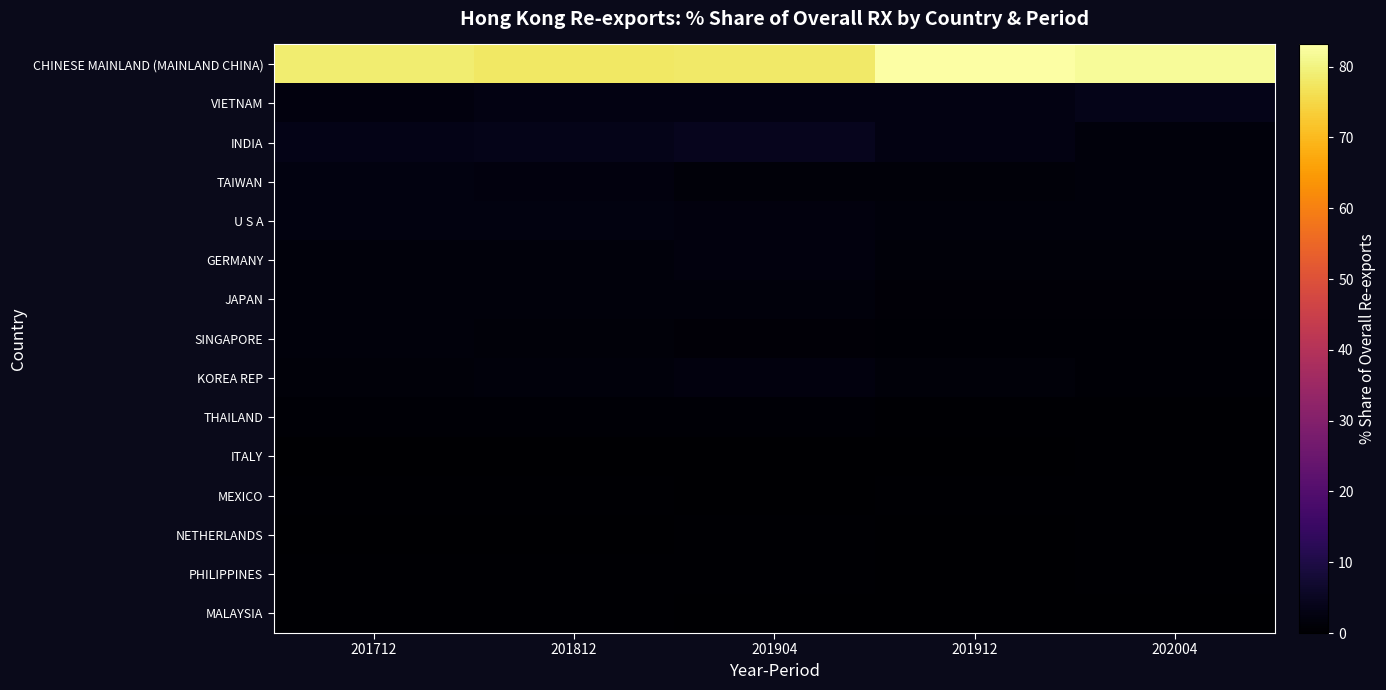

Reading left to right, extract all data points from this chart.

CHINESE MAINLAND (MAINLAND CHINA): 201712=78.7	201812=77.9	201904=78.2	201912=83.1	202004=82.1
VIETNAM: 201712=2.2	201812=2.7	201904=2.8	201912=2.7	202004=3.6
INDIA: 201712=3.4	201812=3.7	201904=4.3	201912=2.7	202004=1.9
TAIWAN: 201712=2.4	201812=2.2	201904=1.3	201912=1.3	202004=1.8
U S A: 201712=2.3	201812=2.5	201904=2.1	201912=1.9	202004=1.7
GERMANY: 201712=1.7	201812=1.7	201904=2.2	201912=1.4	202004=1.5
JAPAN: 201712=1.7	201812=1.6	201904=1.6	201912=1.2	202004=1.2
SINGAPORE: 201712=1.9	201812=1.4	201904=1.0	201912=0.9	202004=1.0
KOREA REP: 201712=1.4	201812=1.6	201904=2.1	201912=1.3	202004=0.8
THAILAND: 201712=0.8	201812=0.8	201904=0.7	201912=0.6	202004=0.6
ITALY: 201712=0.1	201812=0.1	201904=0.1	201912=0.1	202004=0.5
MEXICO: 201712=0.4	201812=0.3	201904=0.3	201912=0.3	202004=0.4
NETHERLANDS: 201712=0.1	201812=0.2	201904=0.3	201912=0.2	202004=0.4
PHILIPPINES: 201712=0.4	201812=0.4	201904=0.4	201912=0.3	202004=0.3
MALAYSIA: 201712=0.4	201812=0.4	201904=0.3	201912=0.3	202004=0.3